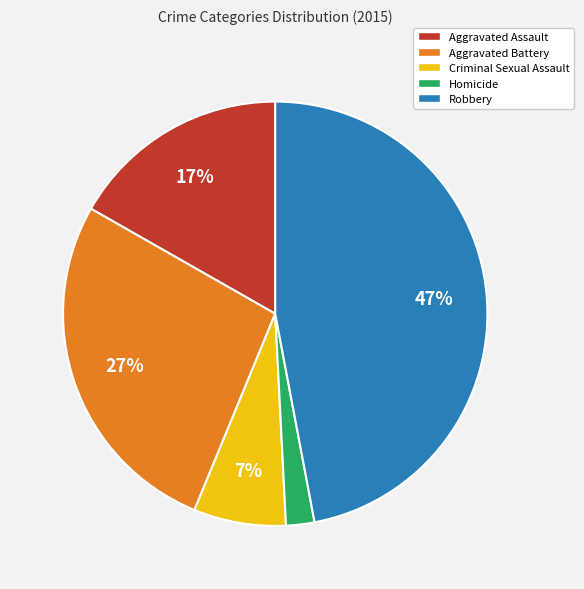

To the nearest percent, what is the difference between the Robbery and Aggravated Battery slice percentages?

20%